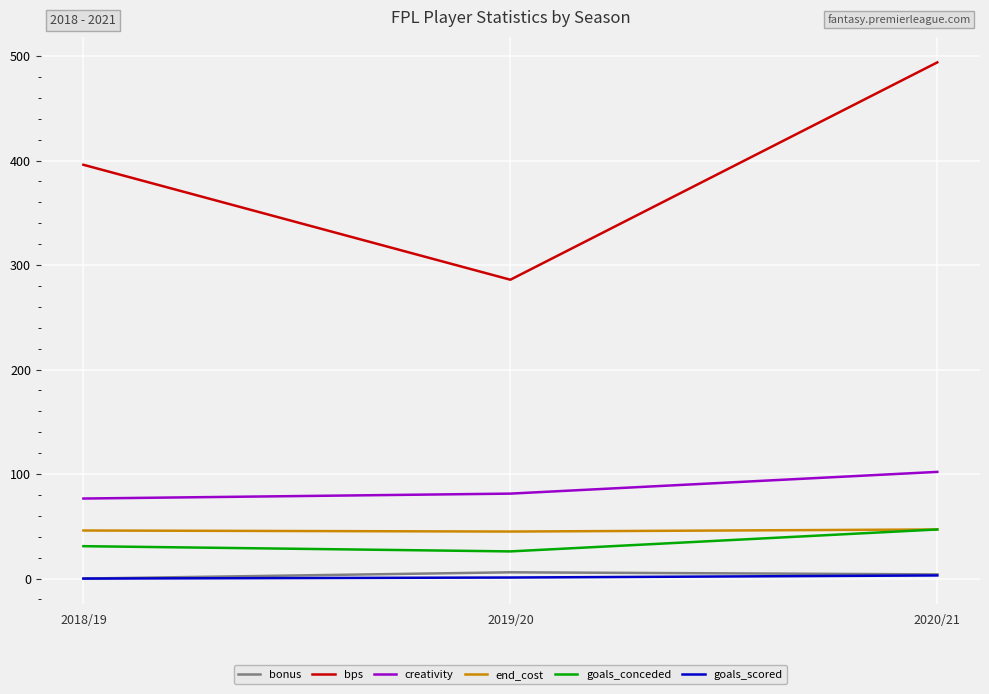

How many lines are shown in the chart?

6